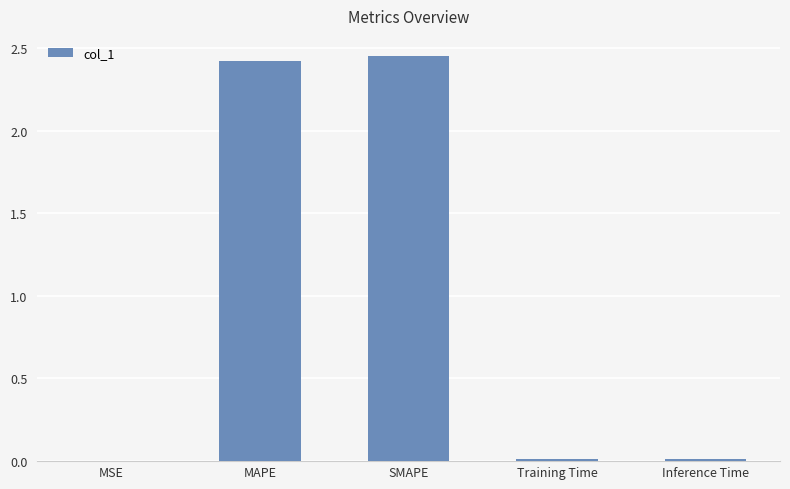

True or false: the data shows 0.0 at Training Time.

True